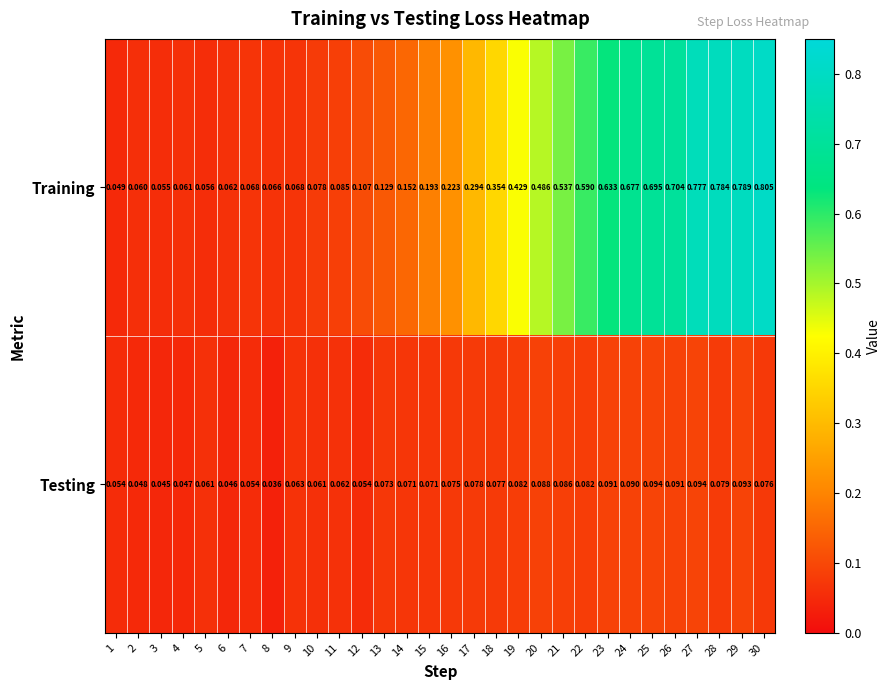

Is the value of Testing at 14 greater than the value of Training at 26?

No